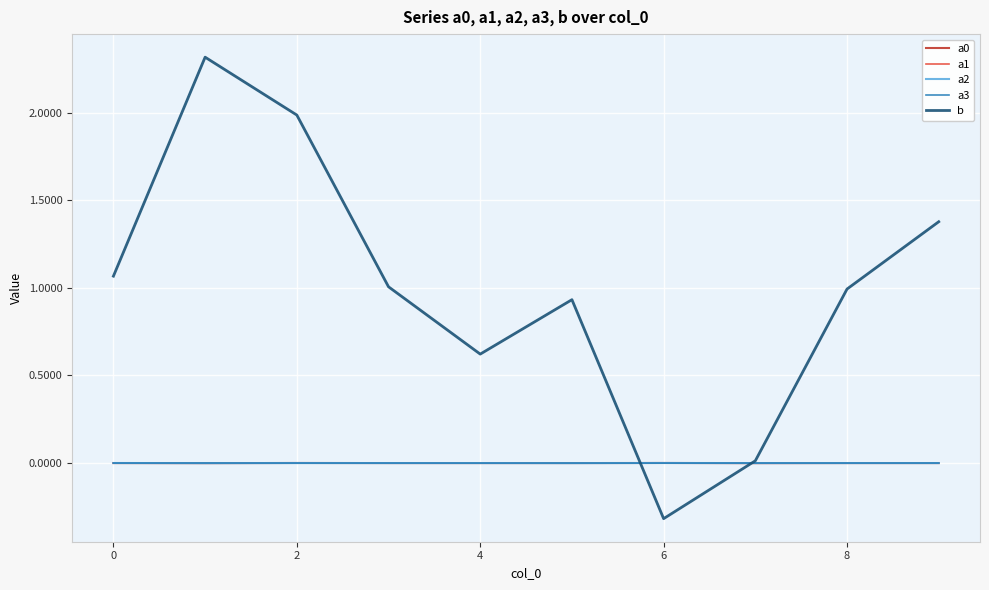

Count the number of data series in this chart.

5